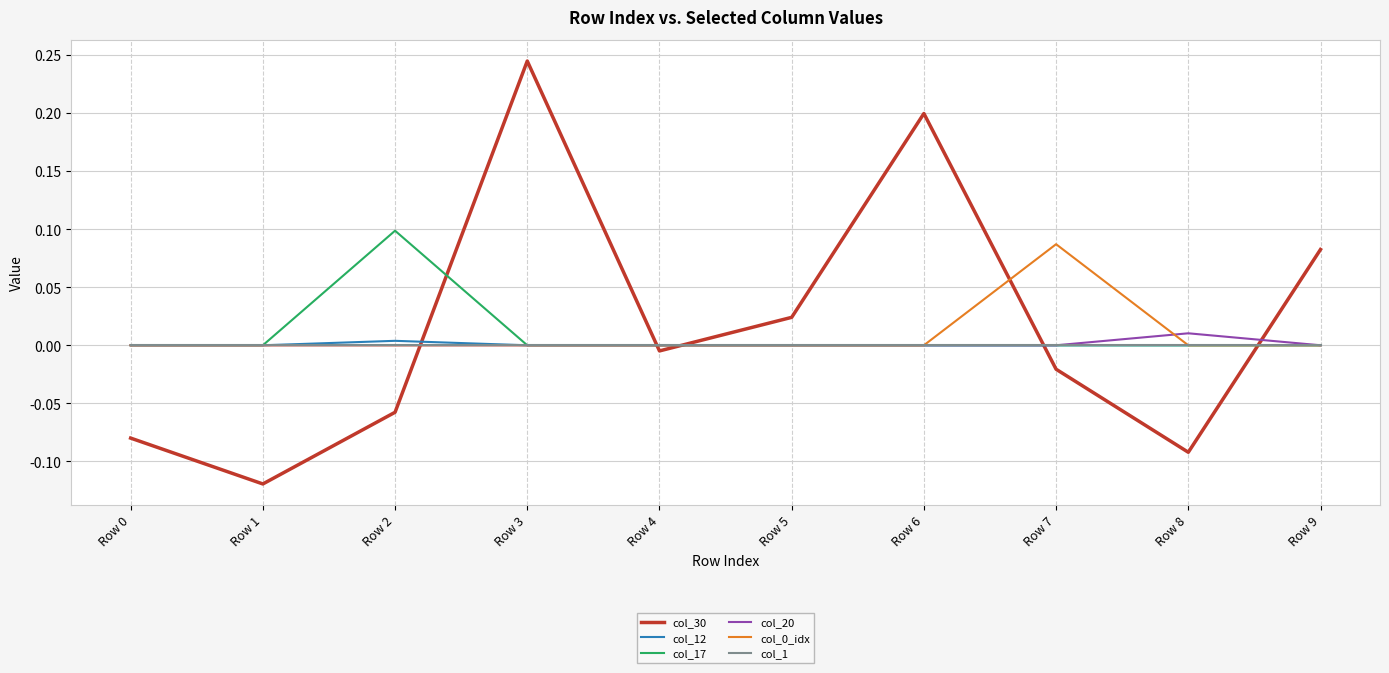

Is it true that col_17 equals 0.0 at Row 4?

True